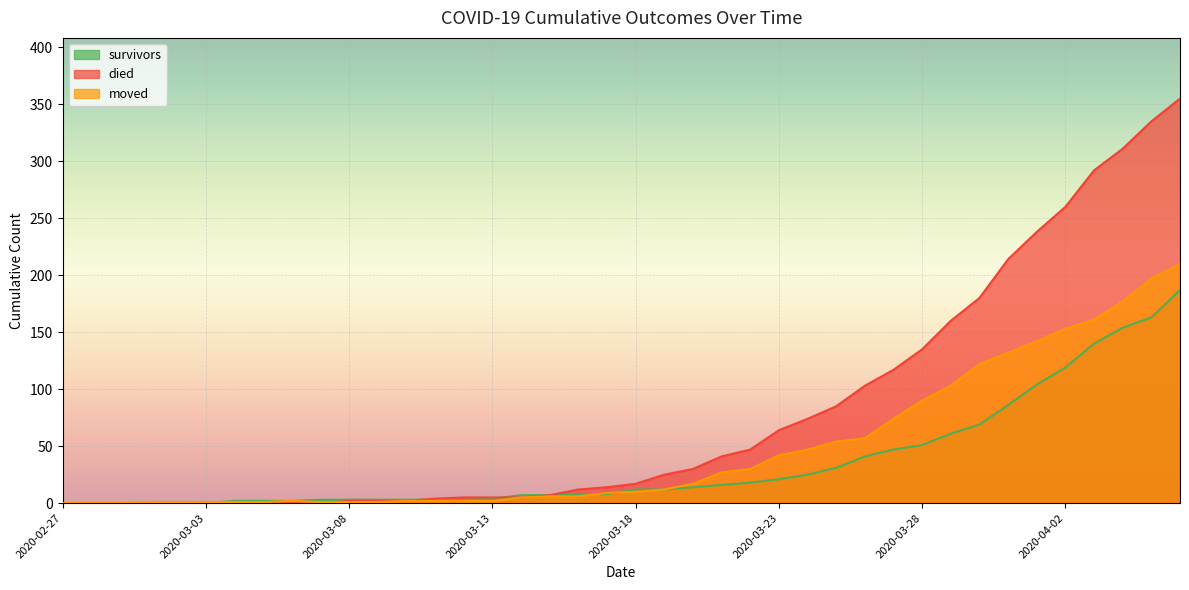

Which series has the largest range (max minus min)?

died